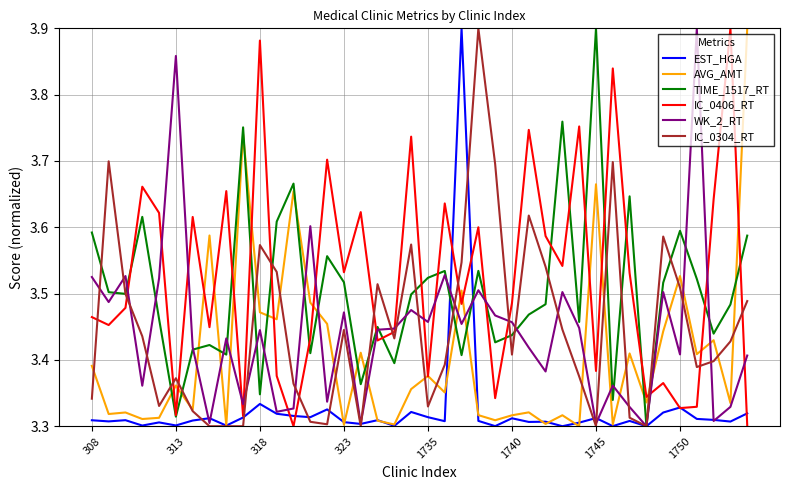

Does the chart display data point markers on the line(s)?

No